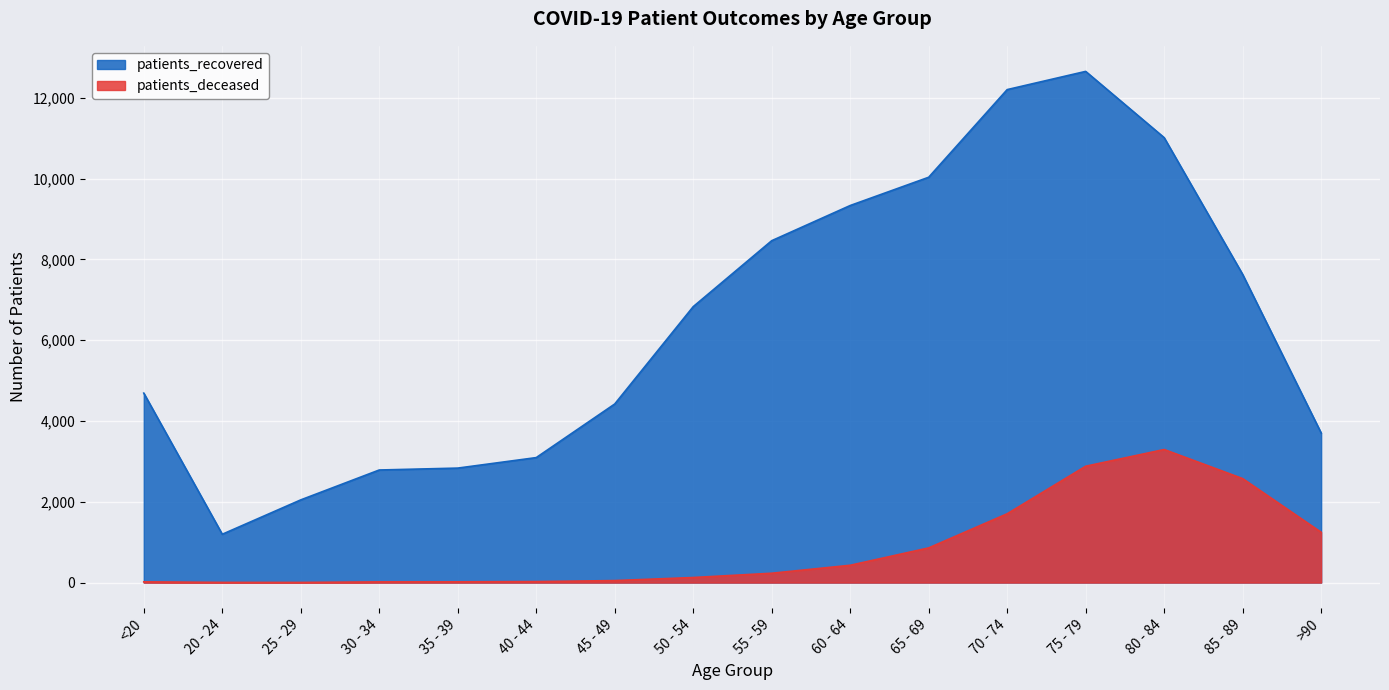

What value does the patients_recovered series have at 75 - 79, to the nearest 10?

12660